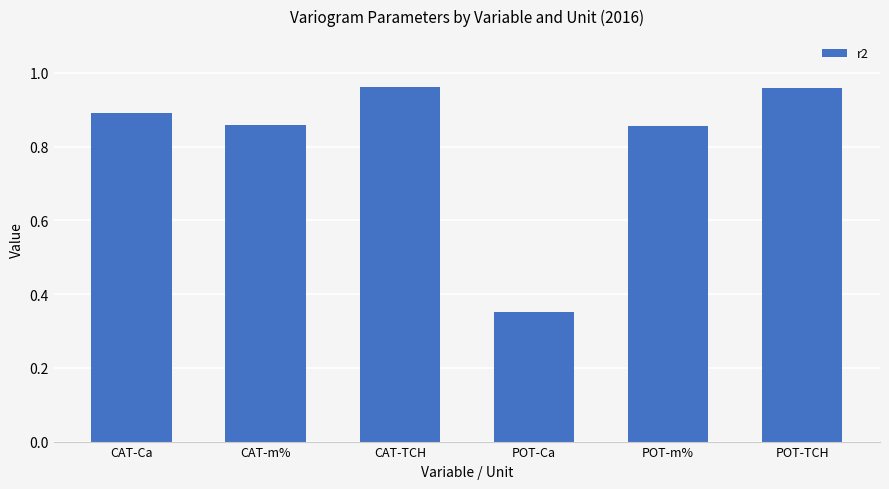

True or false: the data shows 0.3 at POT-m%.

False